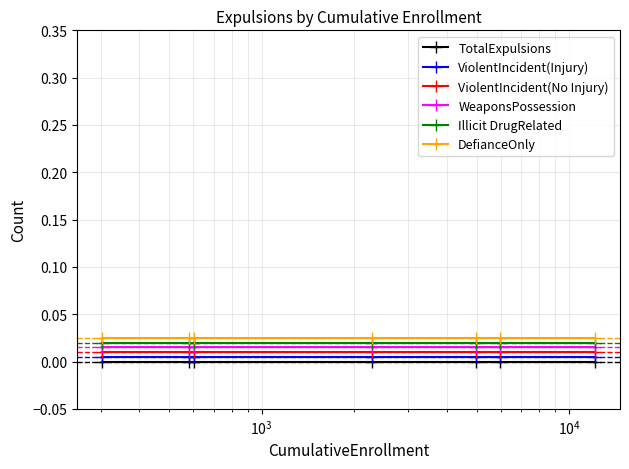

Which series has the largest total across all categories?

DefianceOnly